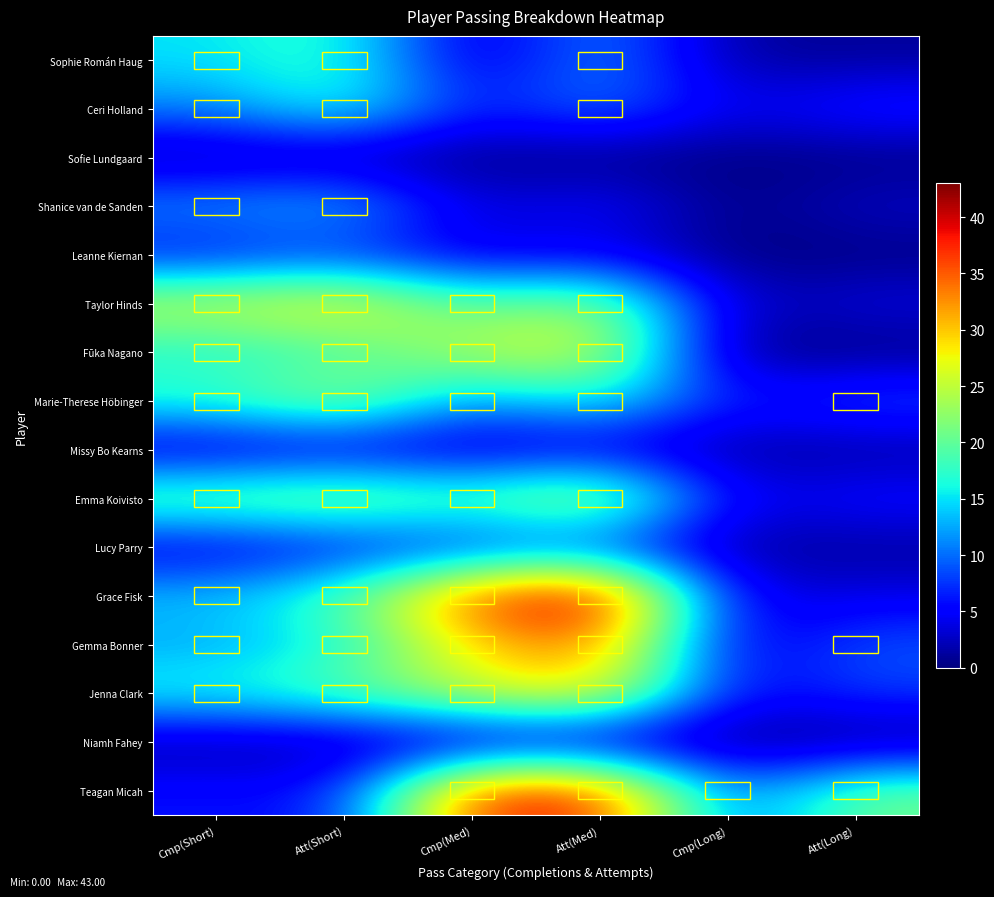

Reading left to right, list all the values displayed in this chart.

Sophie Román Haug: Cmp(Short)=15	Att(Short)=18	Cmp(Med)=2	Att(Med)=12	Cmp(Long)=1	Att(Long)=1
Ceri Holland: Cmp(Short)=11	Att(Short)=18	Cmp(Med)=6	Att(Med)=11	Cmp(Long)=4	Att(Long)=7
Sofie Lundgaard: Cmp(Short)=1	Att(Short)=1	Cmp(Med)=0	Att(Med)=0	Cmp(Long)=0	Att(Long)=0
Shanice van de Sanden: Cmp(Short)=12	Att(Short)=14	Cmp(Med)=3	Att(Med)=6	Cmp(Long)=0	Att(Long)=3
Leanne Kiernan: Cmp(Short)=5	Att(Short)=7	Cmp(Med)=3	Att(Med)=4	Cmp(Long)=0	Att(Long)=0
Taylor Hinds: Cmp(Short)=26	Att(Short)=29	Cmp(Med)=19	Att(Med)=24	Cmp(Long)=2	Att(Long)=4
Fūka Nagano: Cmp(Short)=16	Att(Short)=18	Cmp(Med)=25	Att(Med)=27	Cmp(Long)=0	Att(Long)=0
Marie-Therese Höbinger: Cmp(Short)=18	Att(Short)=24	Cmp(Med)=11	Att(Med)=17	Cmp(Long)=6	Att(Long)=9
Missy Bo Kearns: Cmp(Short)=2	Att(Short)=3	Cmp(Med)=2	Att(Med)=3	Cmp(Long)=1	Att(Long)=1
Emma Koivisto: Cmp(Short)=22	Att(Short)=24	Cmp(Med)=20	Att(Med)=27	Cmp(Long)=4	Att(Long)=6
Lucy Parry: Cmp(Short)=3	Att(Short)=5	Cmp(Med)=6	Att(Med)=7	Cmp(Long)=1	Att(Long)=1
Grace Fisk: Cmp(Short)=14	Att(Short)=19	Cmp(Med)=37	Att(Med)=43	Cmp(Long)=4	Att(Long)=4
Gemma Bonner: Cmp(Short)=12	Att(Short)=16	Cmp(Med)=29	Att(Med)=34	Cmp(Long)=3	Att(Long)=9
Jenna Clark: Cmp(Short)=17	Att(Short)=20	Cmp(Med)=26	Att(Med)=30	Cmp(Long)=5	Att(Long)=8
Niamh Fahey: Cmp(Short)=1	Att(Short)=1	Cmp(Med)=1	Att(Med)=1	Cmp(Long)=0	Att(Long)=0
Teagan Micah: Cmp(Short)=6	Att(Short)=6	Cmp(Med)=38	Att(Med)=38	Cmp(Long)=9	Att(Long)=21